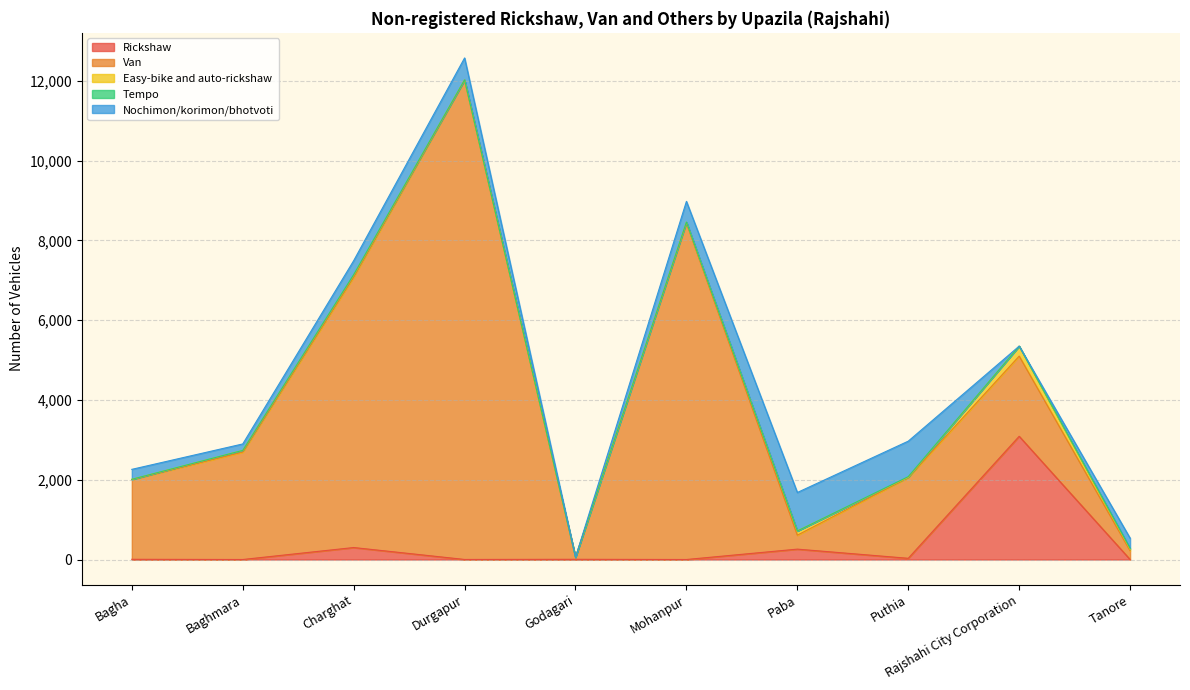

Which label corresponds to the smallest value in the chart?

Baghmara